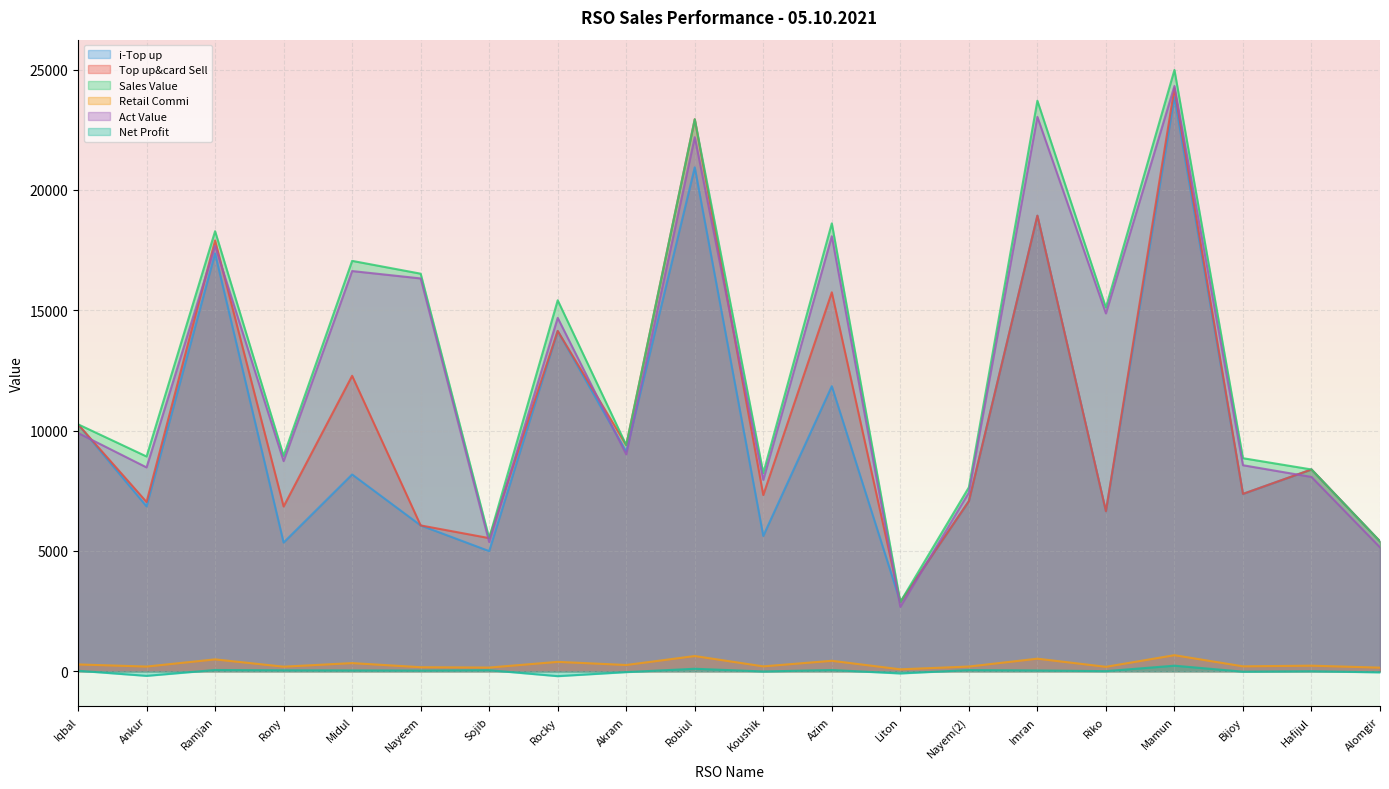

What is the difference between the Top up&card Sell values at Mamun and Azim?

8475.0